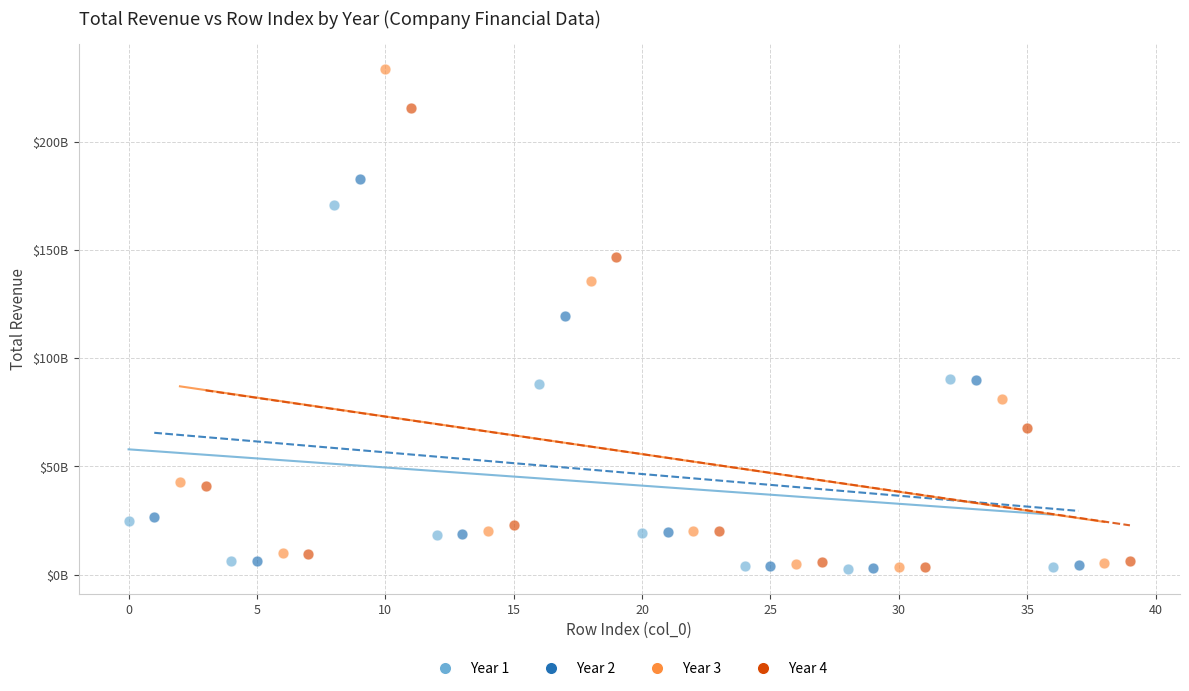

What are all the series names shown in the legend?

Year 1, Year 2, Year 3, Year 4